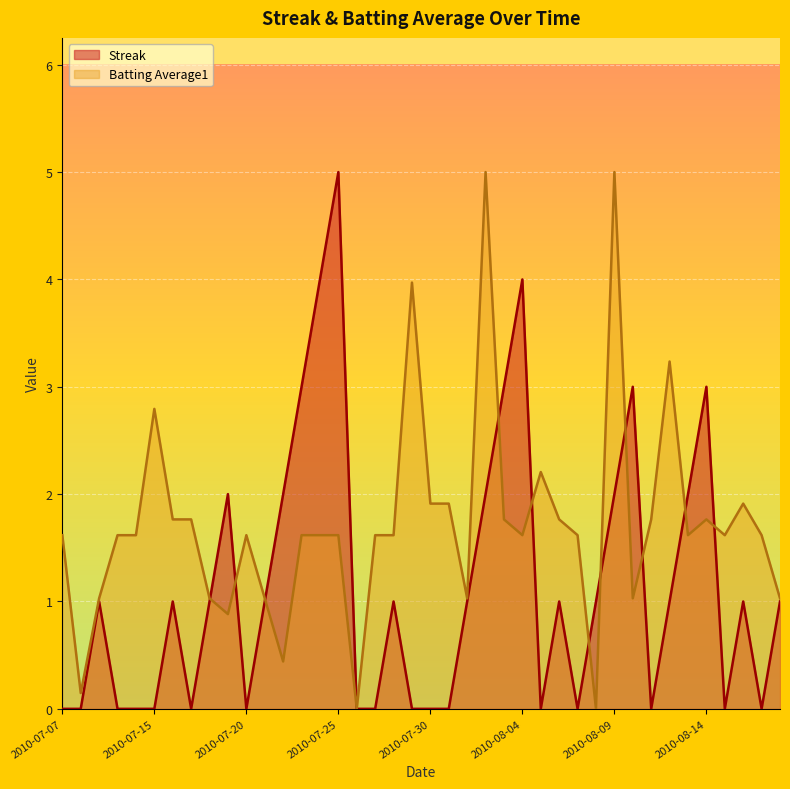

Which category has the lowest value in the Batting Average1 series?

2010-07-26